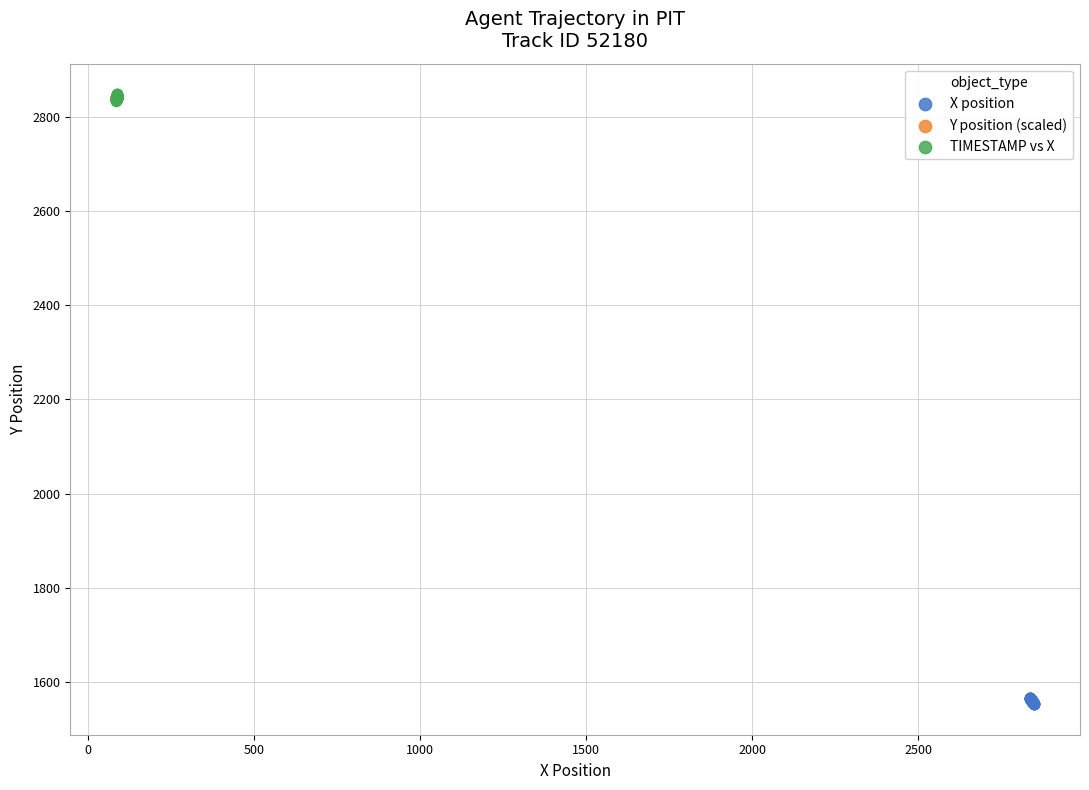

Which series reaches the minimum Y coordinate?

X position